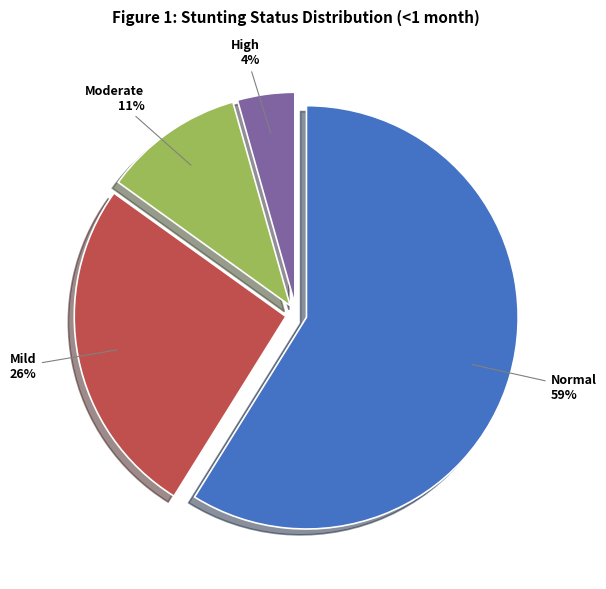

Which slice represents more than half of the pie?

Normal